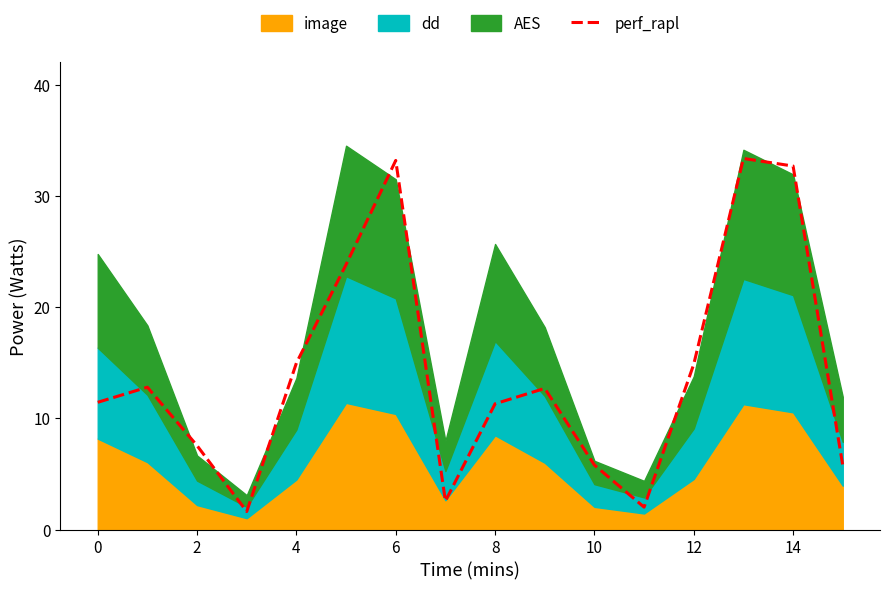

Which category has the highest value across all series?

13